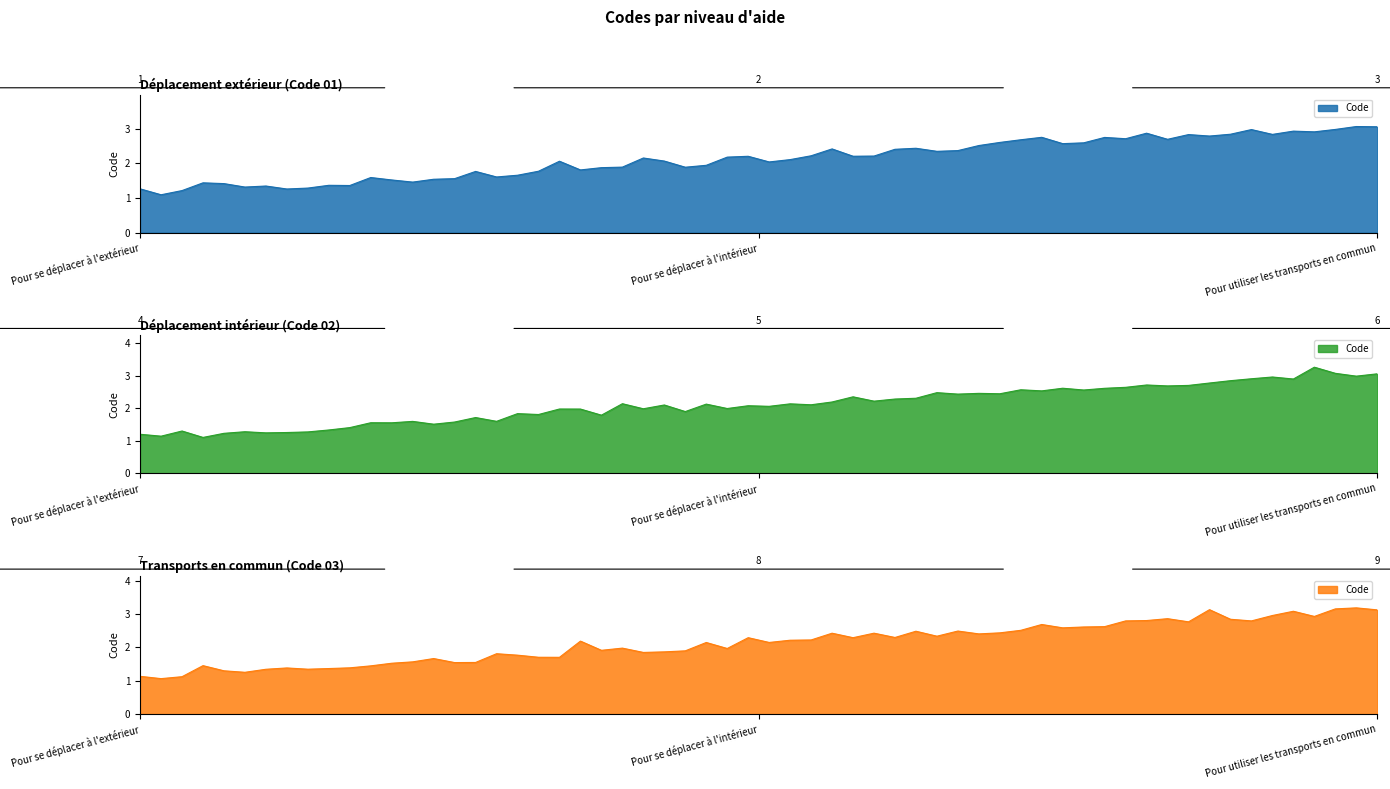

What is the difference between the values at Pour utiliser les transports en commun and Pour se déplacer à l'intérieur?

1